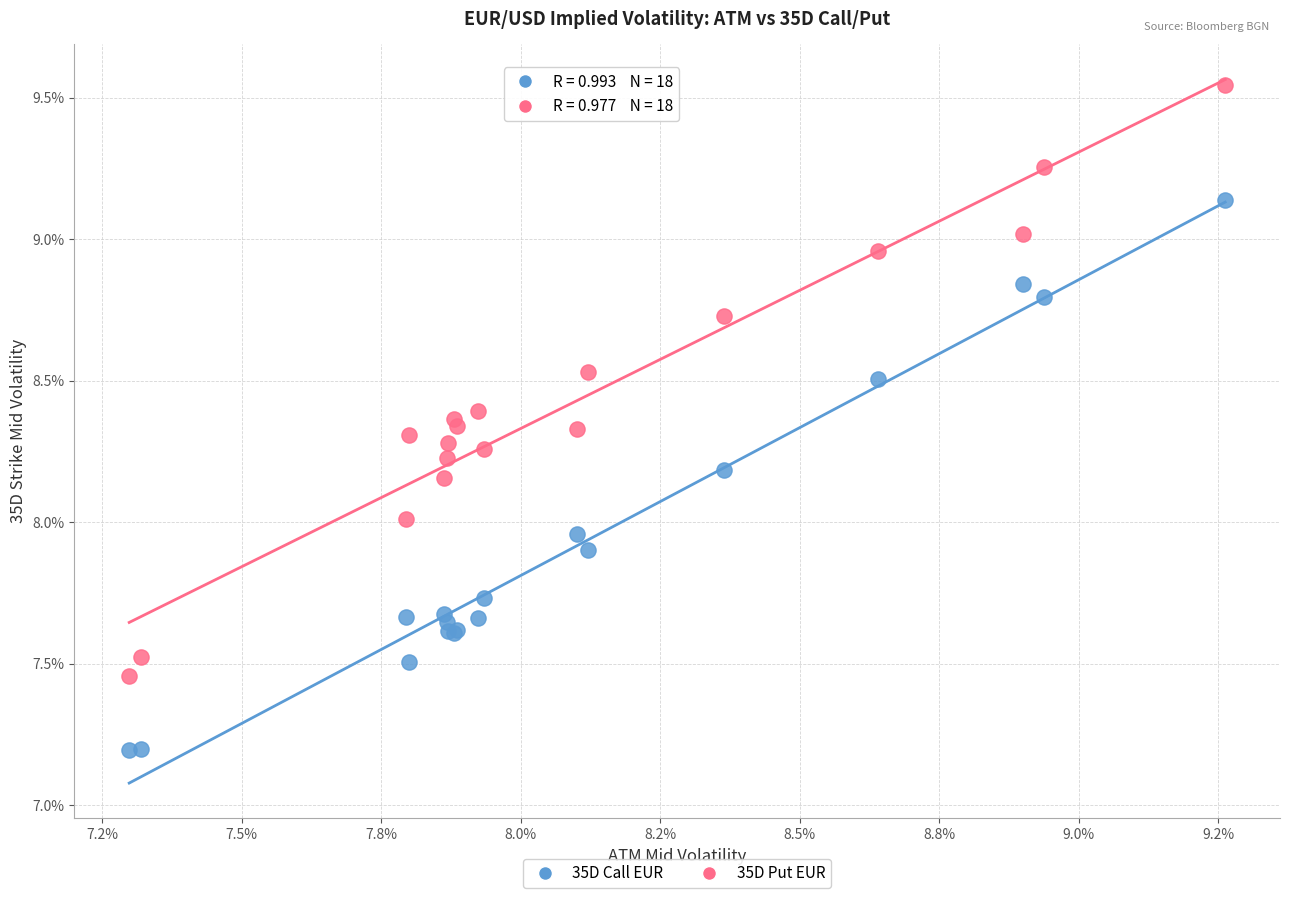

Which series reaches the minimum Y coordinate?

35D Call EUR